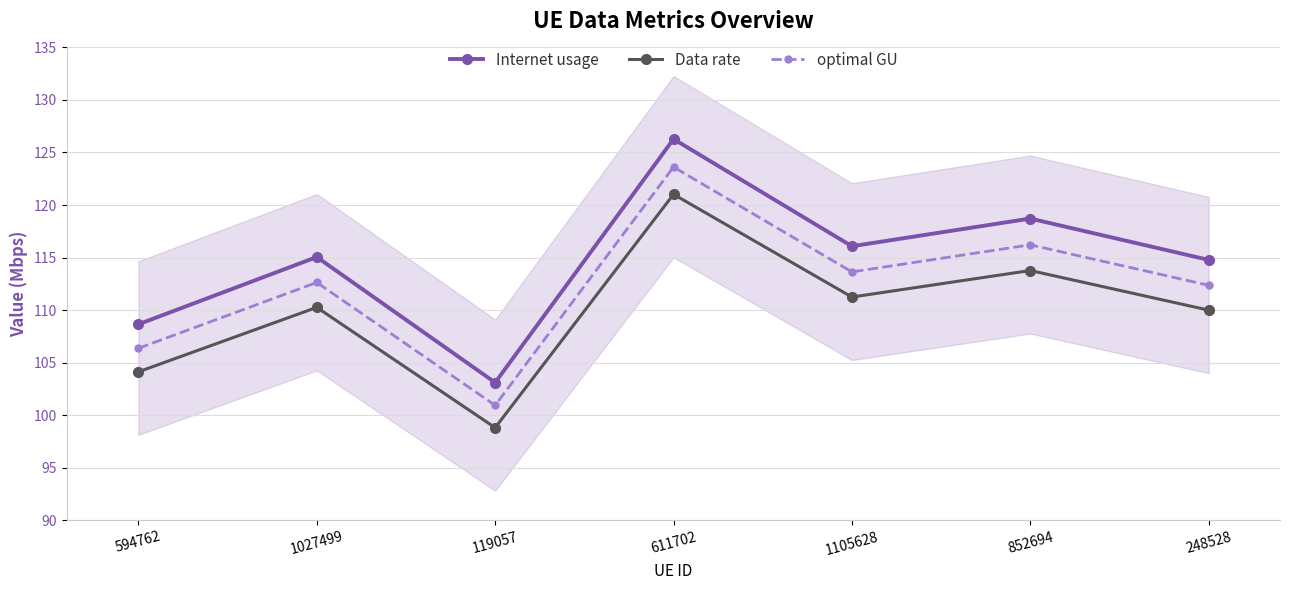

At which category is the sum across all series the highest?

611702